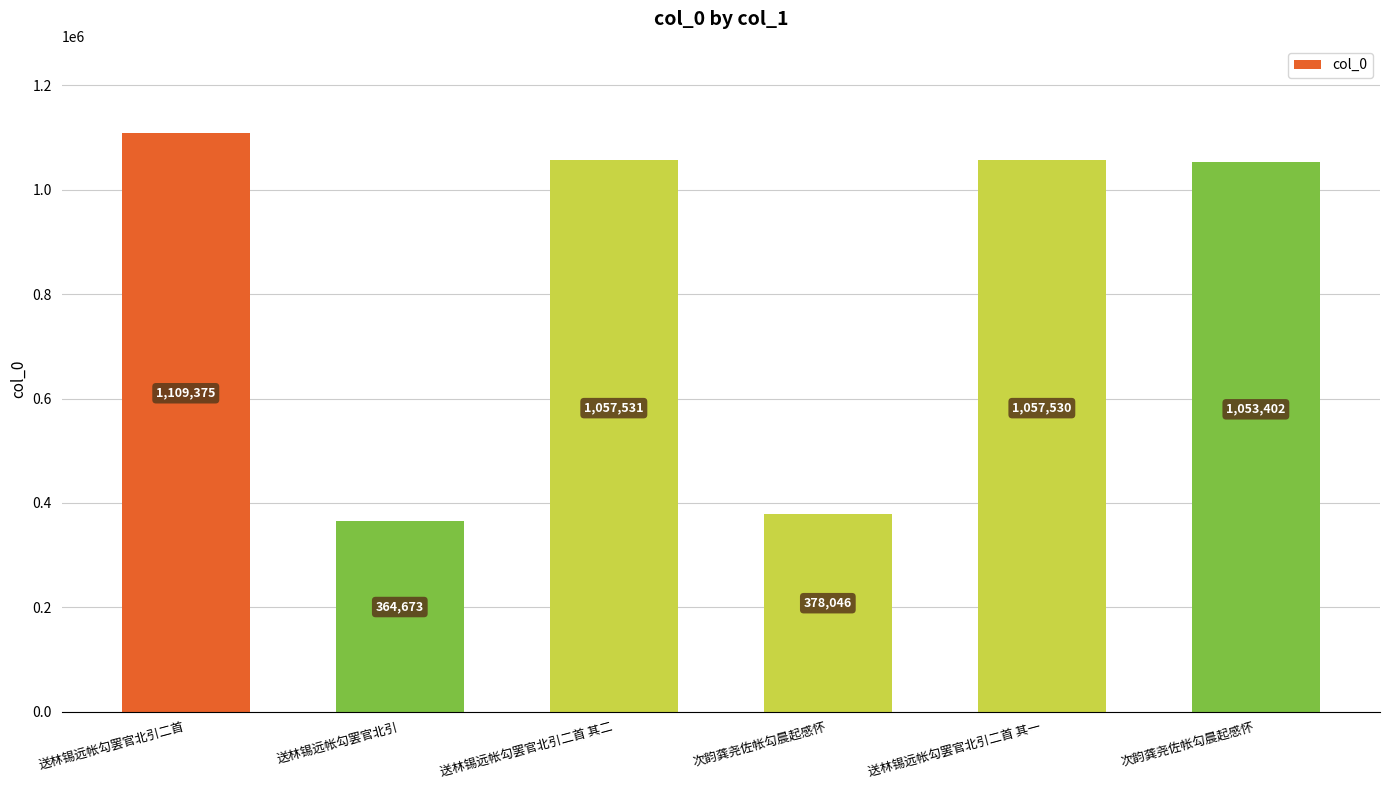

What is the label of the 3rd bar from the left?

送林锡远帐勾罢官北引二首 其二